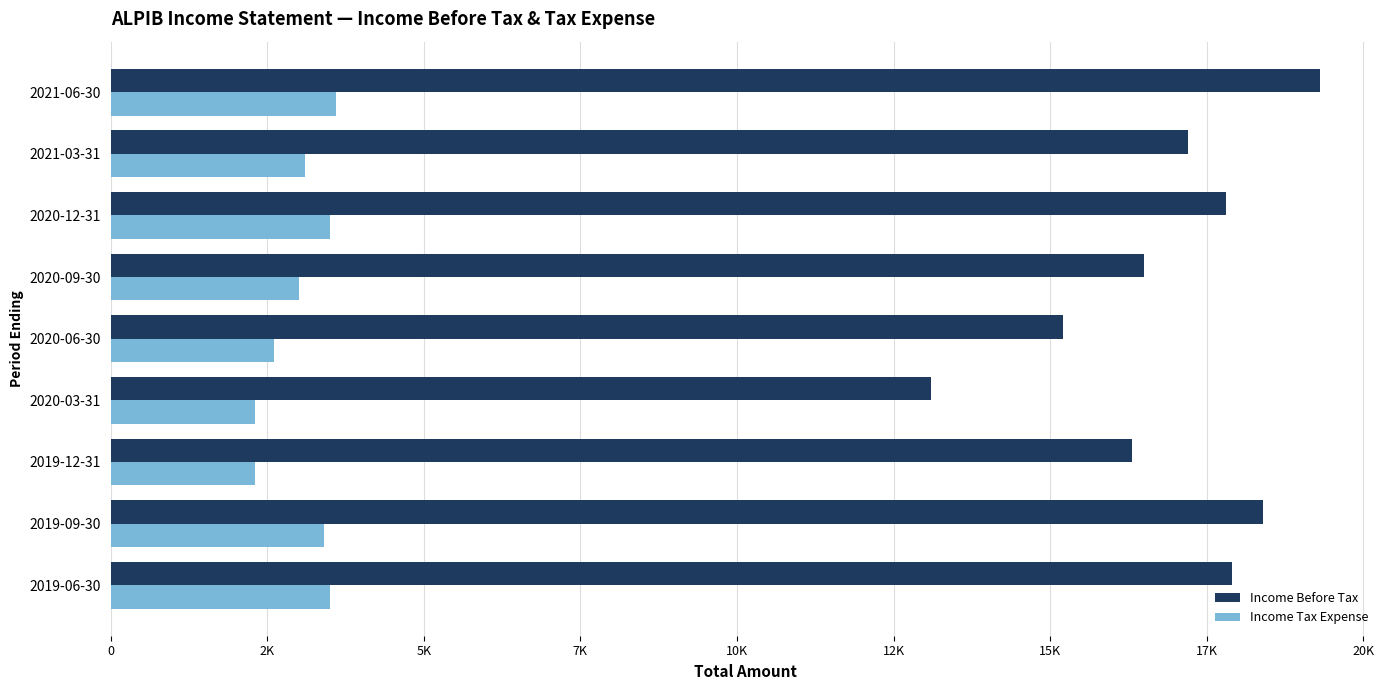

What is the greatest value displayed?

19300